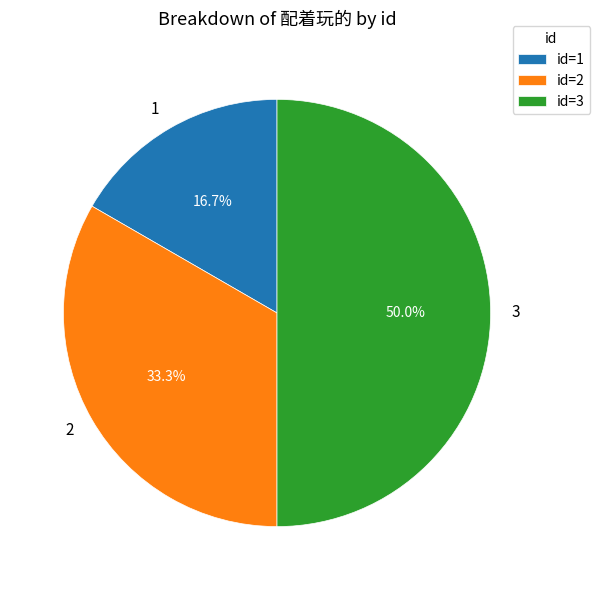

Approximately how many times larger is the value at 1 compared to 3?

0.3